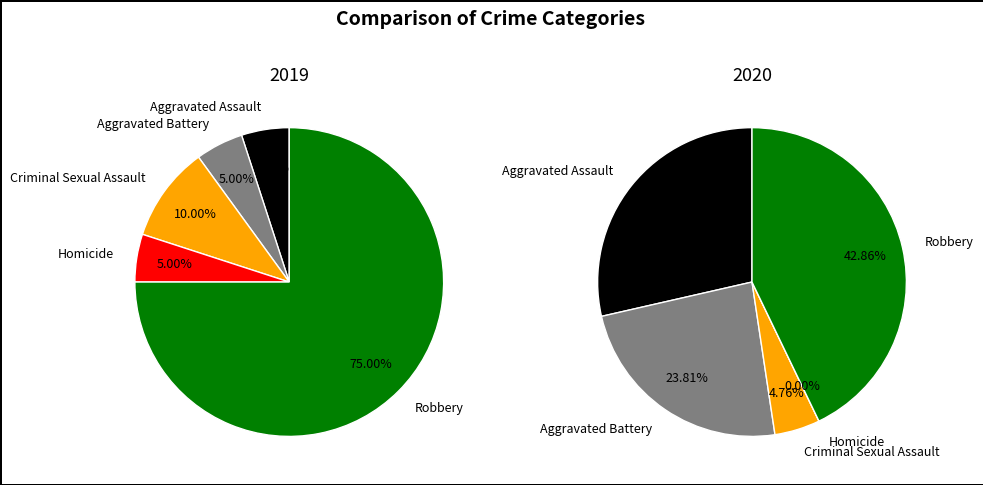

What portion of the pie excludes Robbery?

25.0%